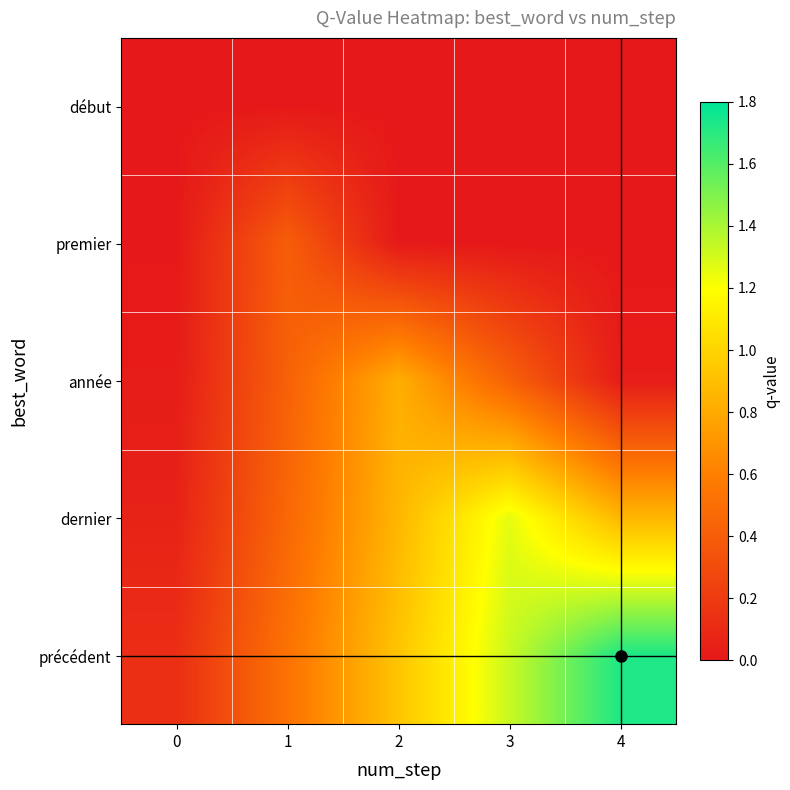

At how many categories does at least one series exceed 0?

5